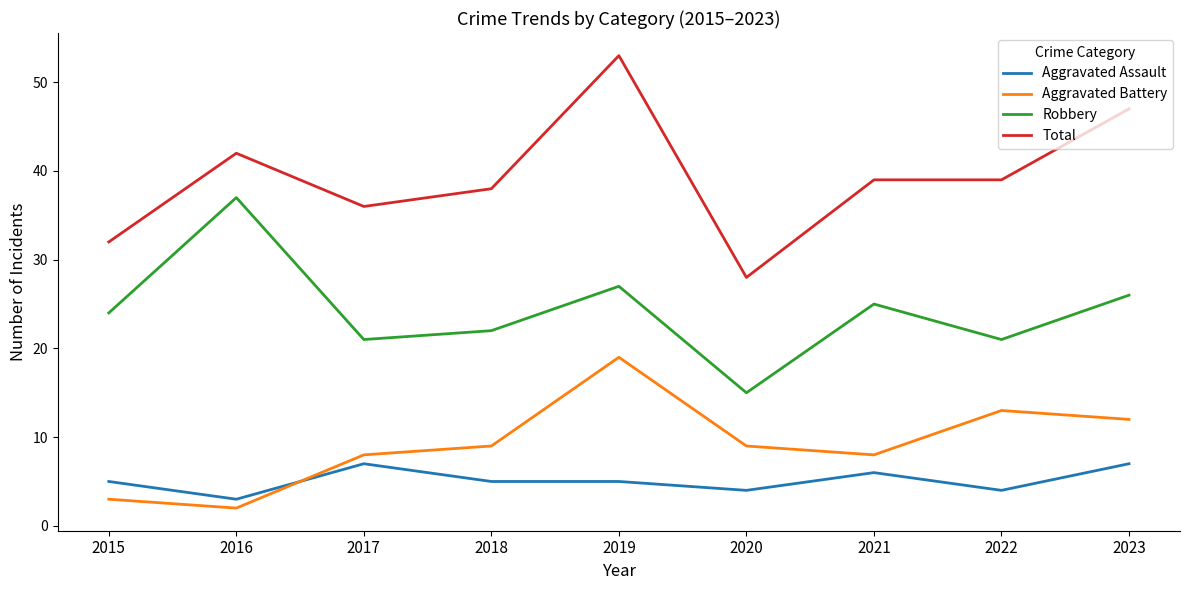

What are all the series names shown in the legend?

Aggravated Assault, Aggravated Battery, Robbery, Total